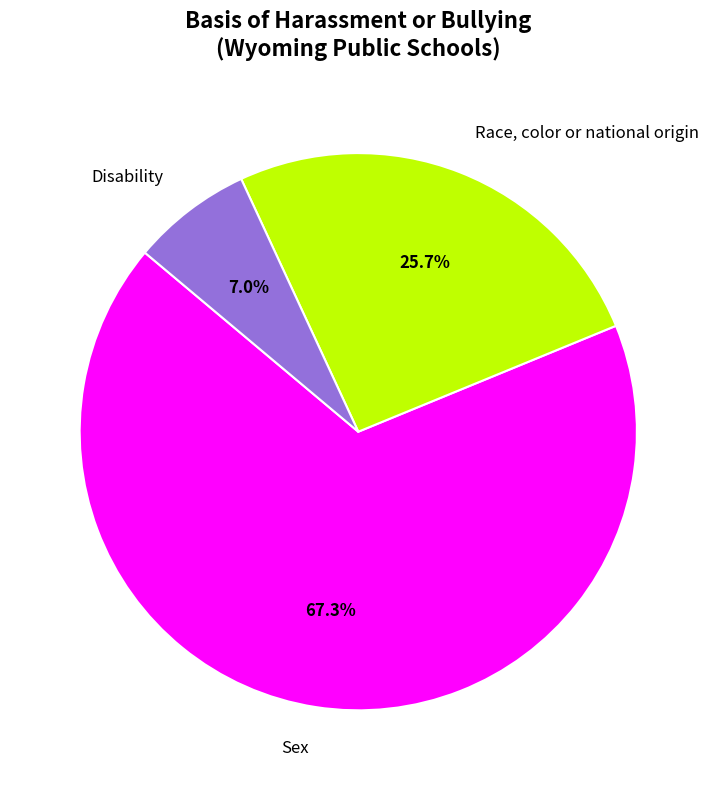

Which slice represents more than half of the pie?

Sex